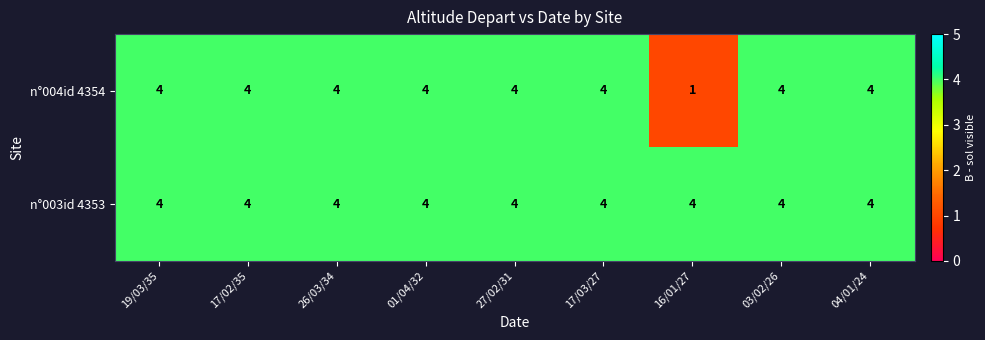

Which category has the lowest value across all series?

16/01/27